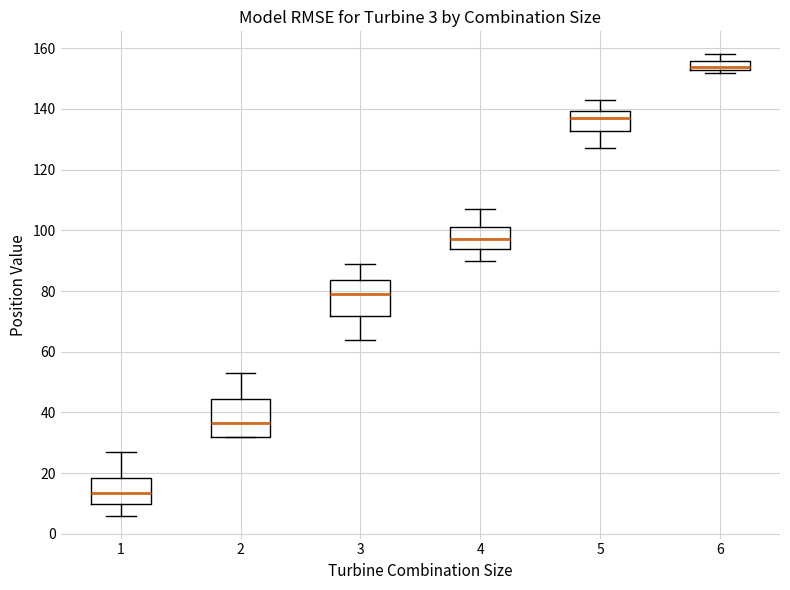

Which box's median line is the lowest?

1